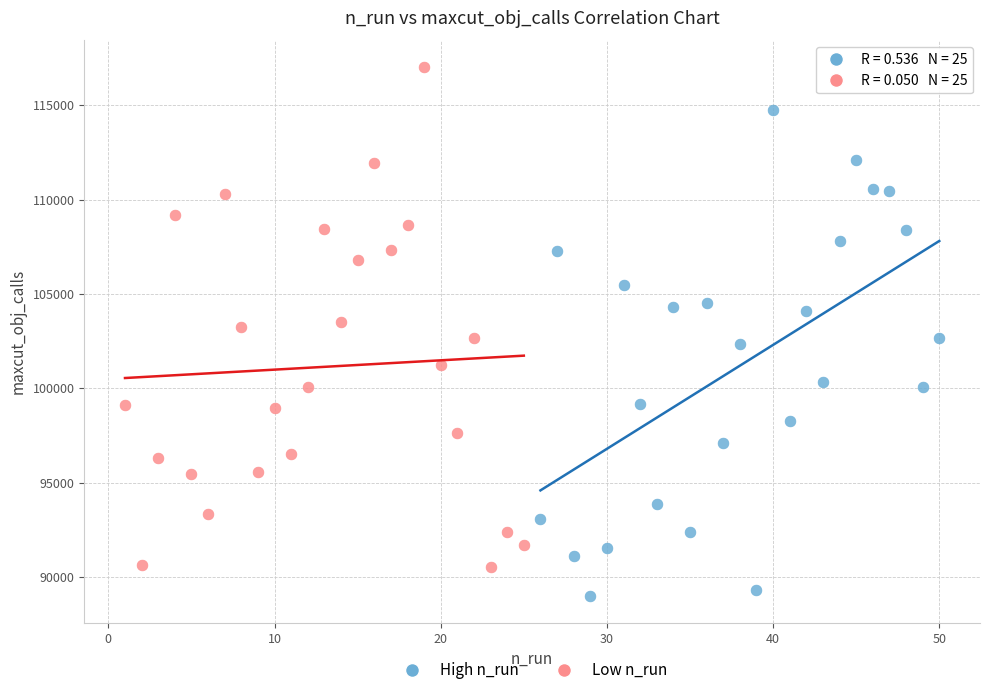

Which series reaches the maximum Y coordinate?

Low n_run